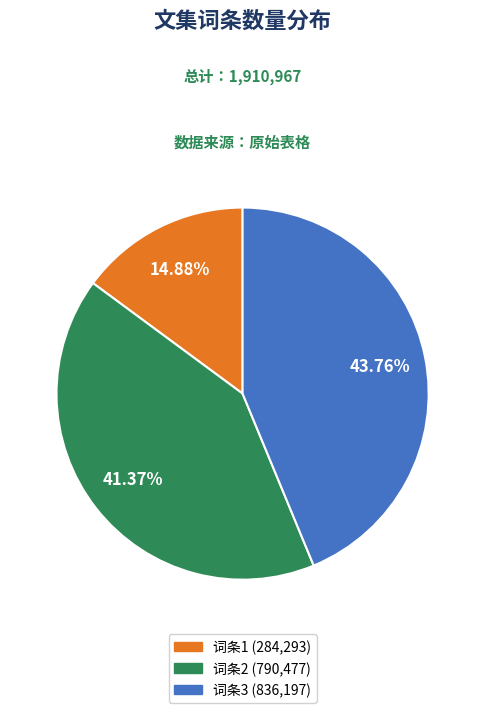

Does any single category account for the majority?

No